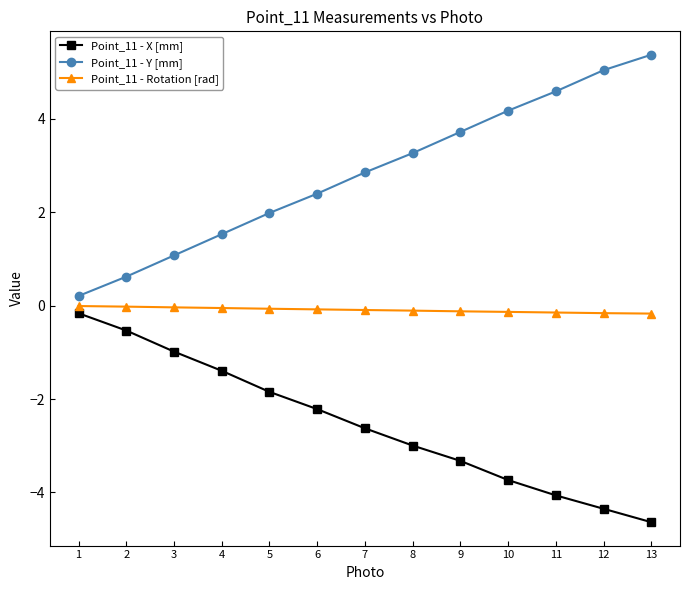

True or false: Point_11 - Y [mm] and Point_11 - X [mm] intersect in this chart.

False